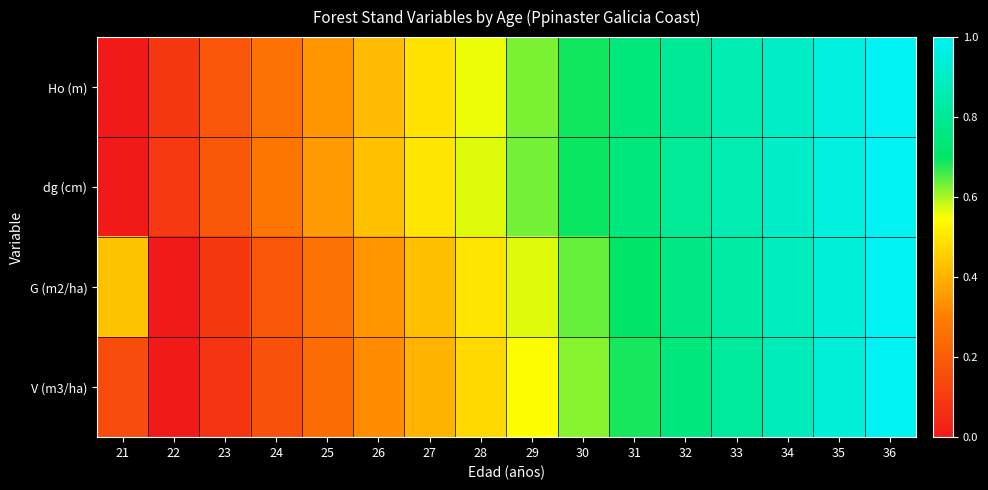

Rank the series by their maximum value, from highest to lowest.

Ho (m), dg (cm), G (m2/ha), V (m3/ha)